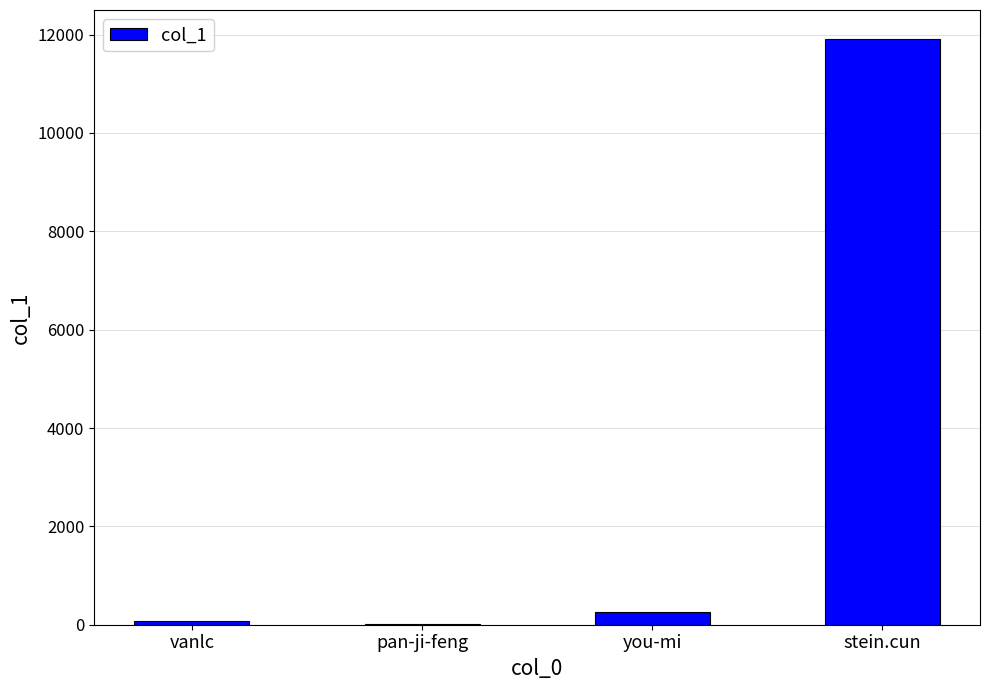

What is the maximum value shown in the chart?

11905